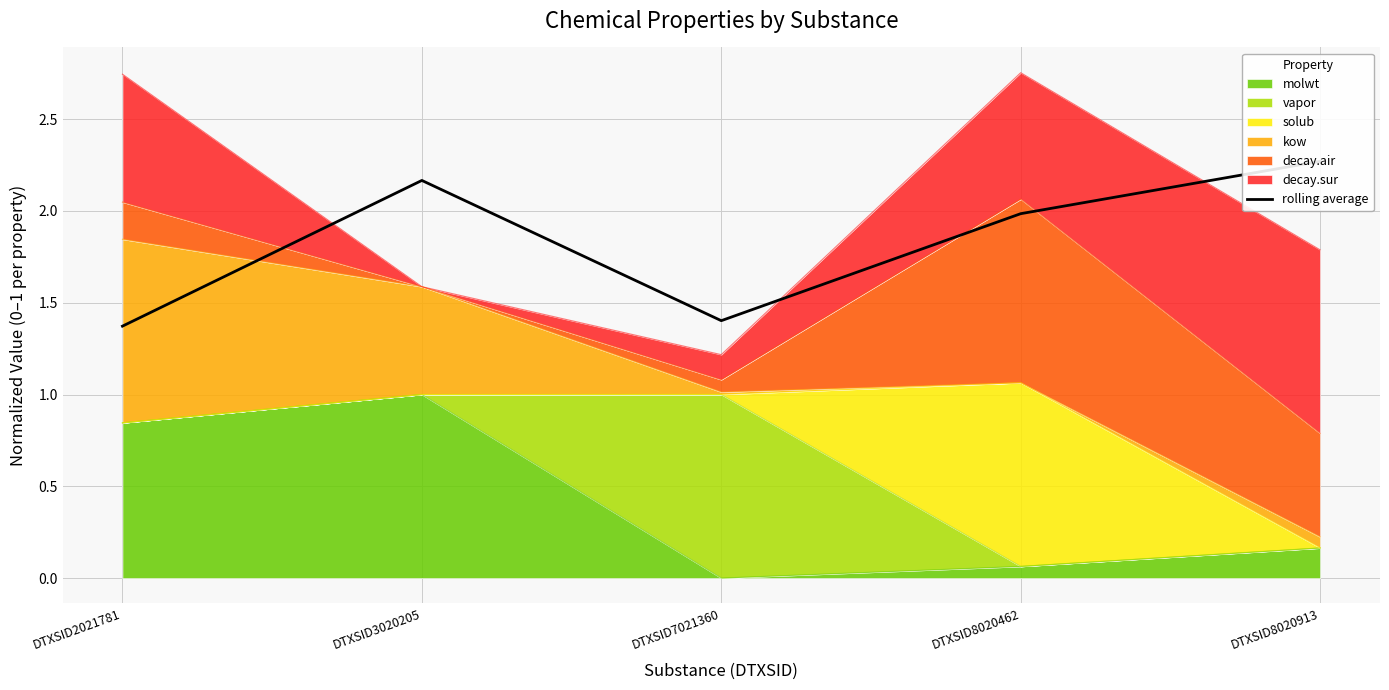

At which label is the value closest to 1?

DTXSID2021781